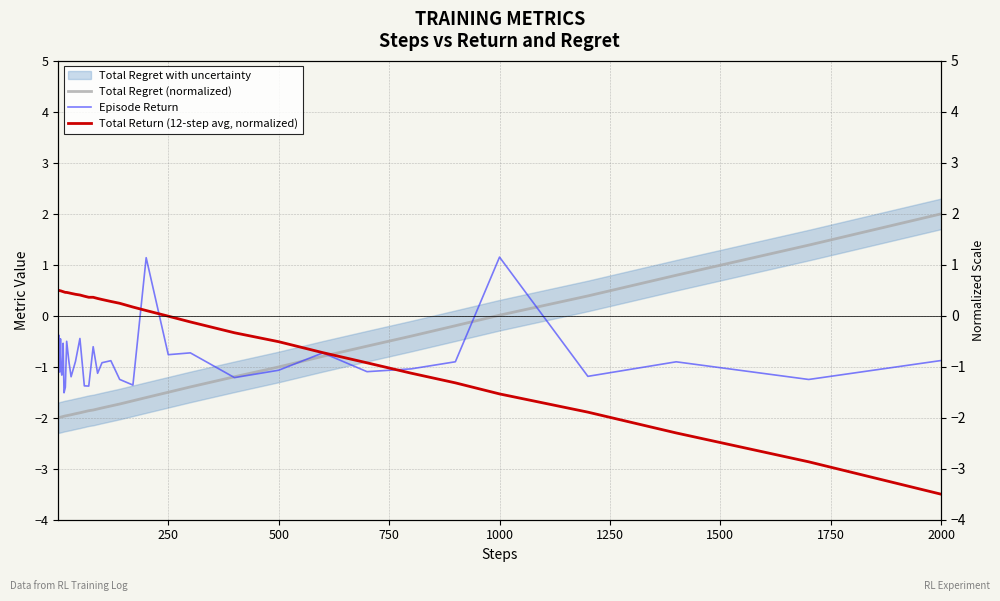

What is the average value of the Episode Return series?

-0.9